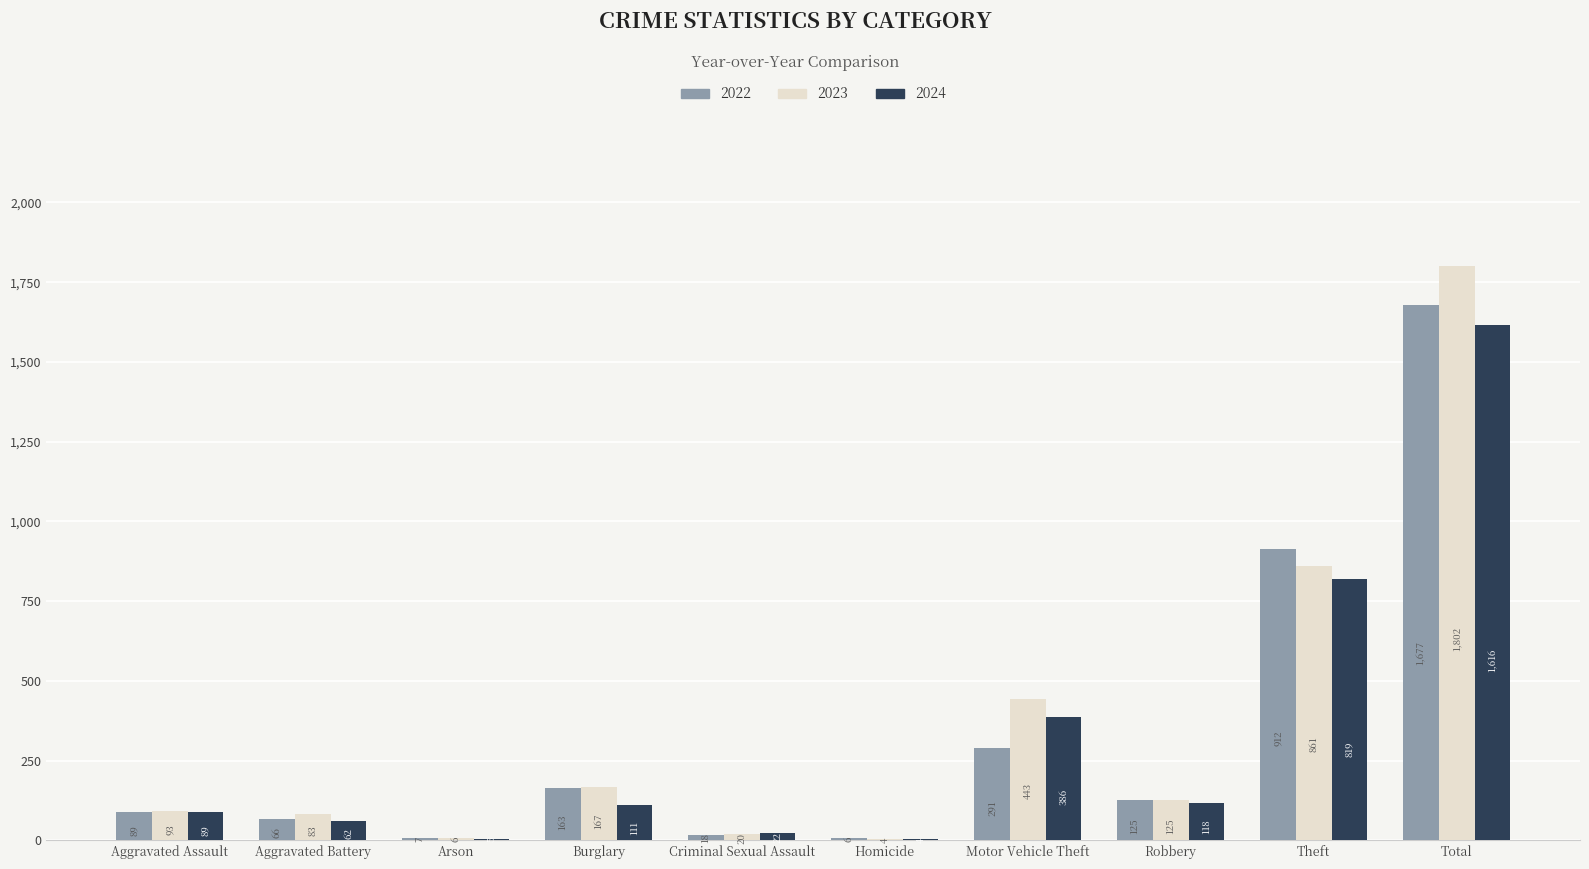

Which category has the highest value in the 2022 series?

Total